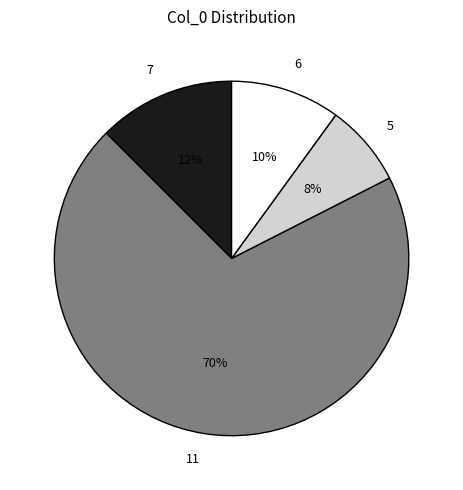

Combined, do 6 and 7 account for over 50%?

No